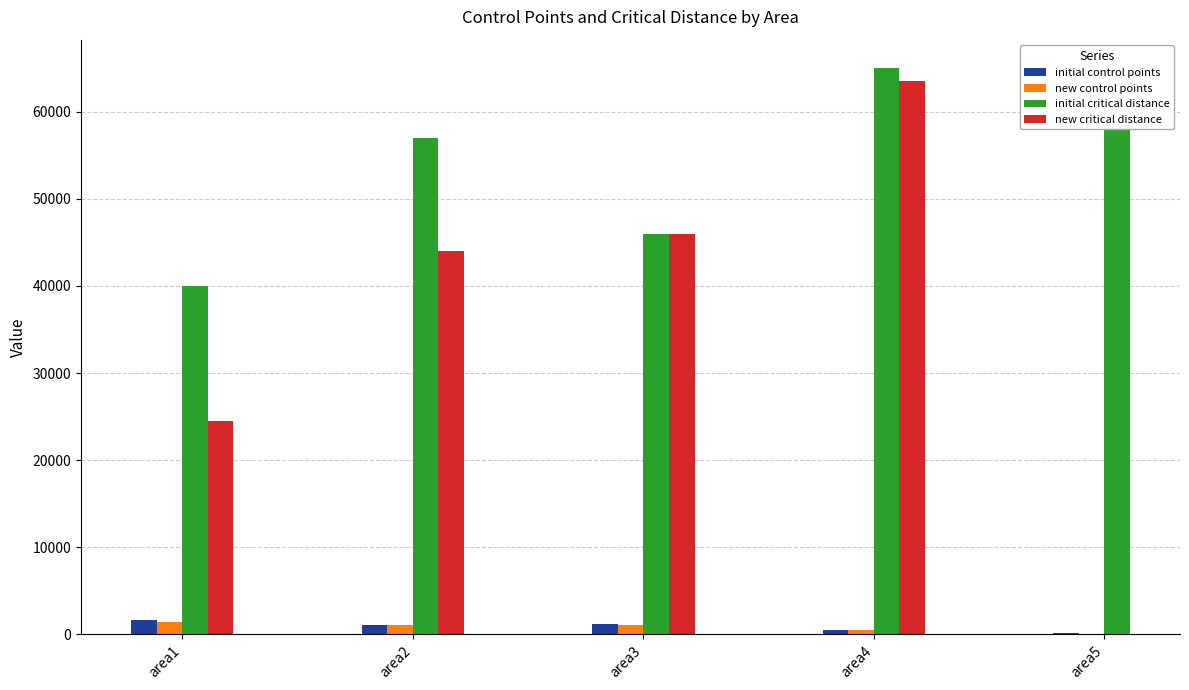

Where is initial critical distance nearest to the value 52500?

area2